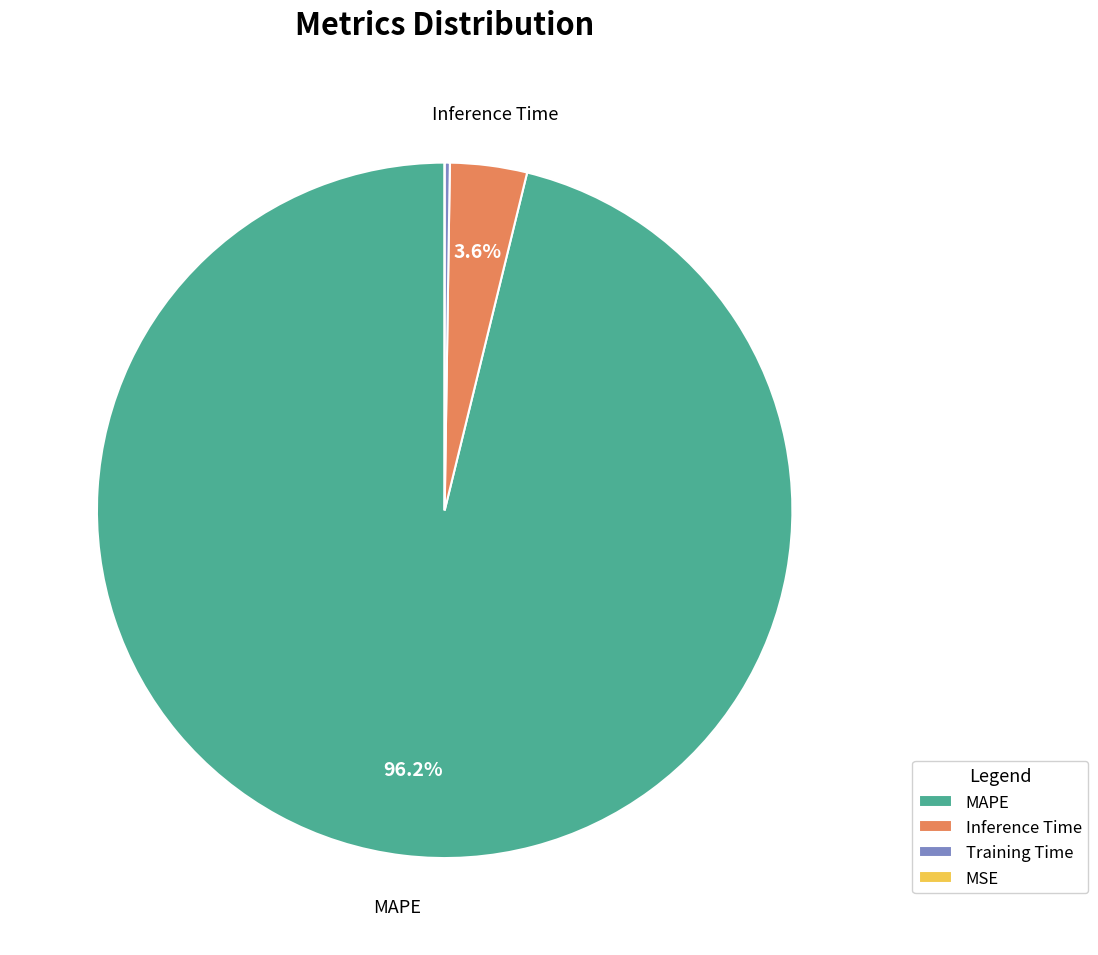

To the nearest percent, what portion does Inference Time represent?

4%